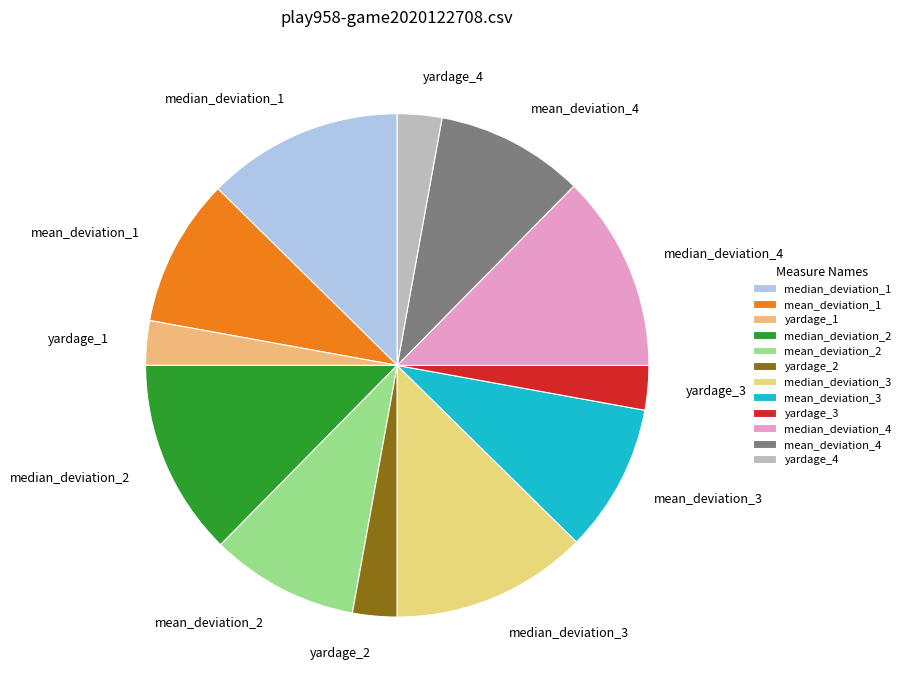

Count the number of slices in the pie.

12